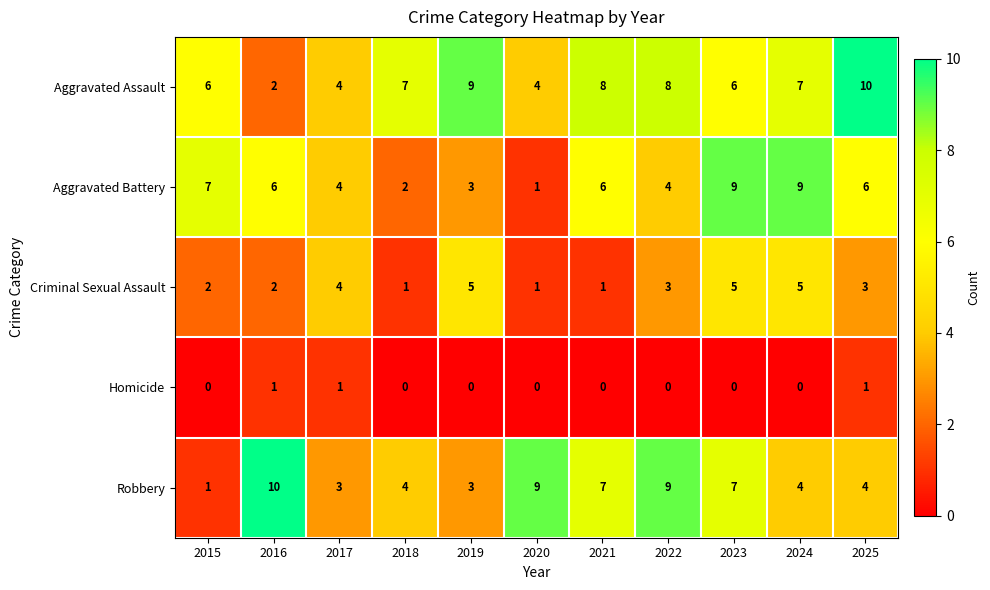

What is the difference between the highest and lowest values at 2022?

9